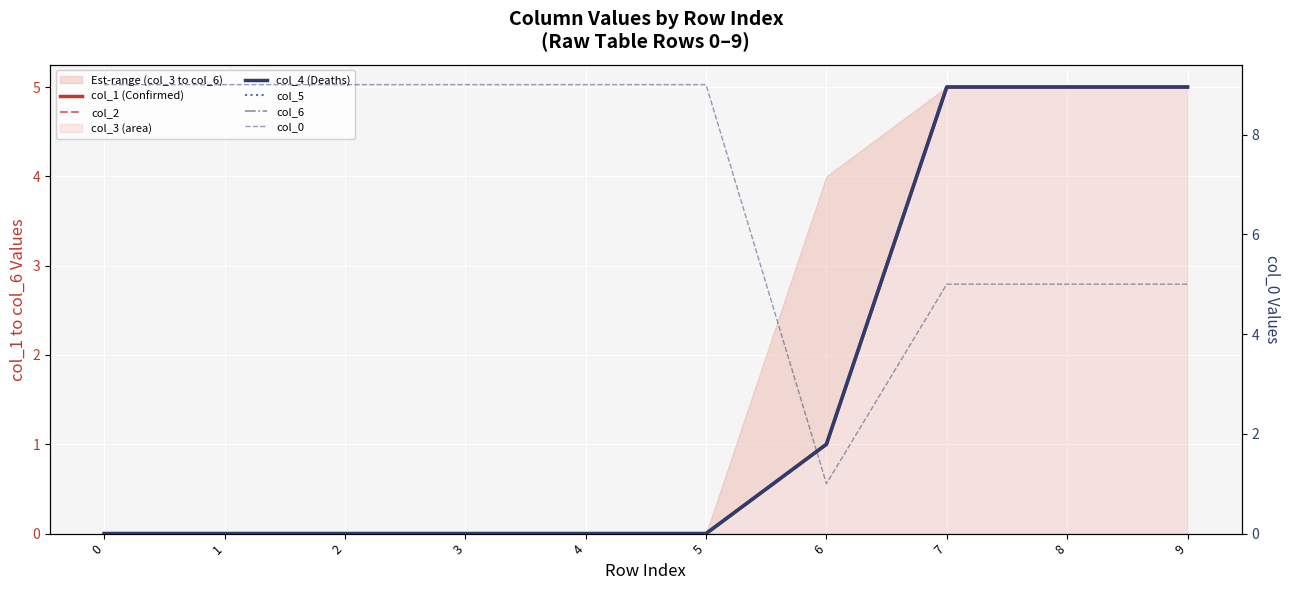

True or false: col_2 and col_0 cross at least once.

False